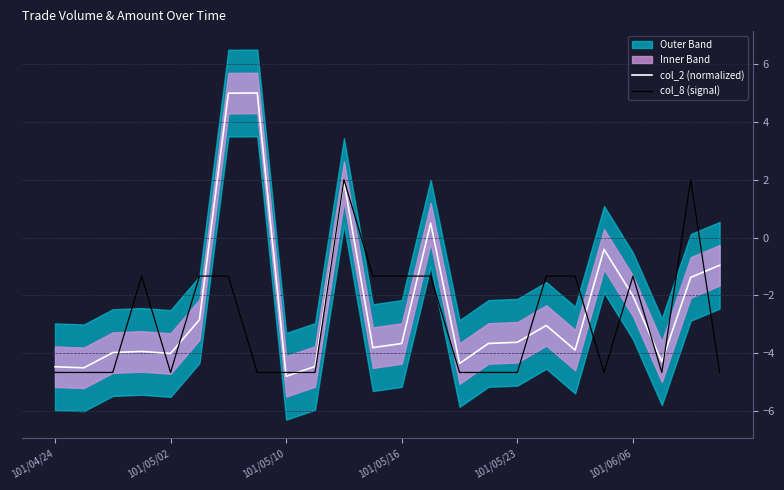

At which label does col_2 (normalized) reach its minimum?

101/05/10